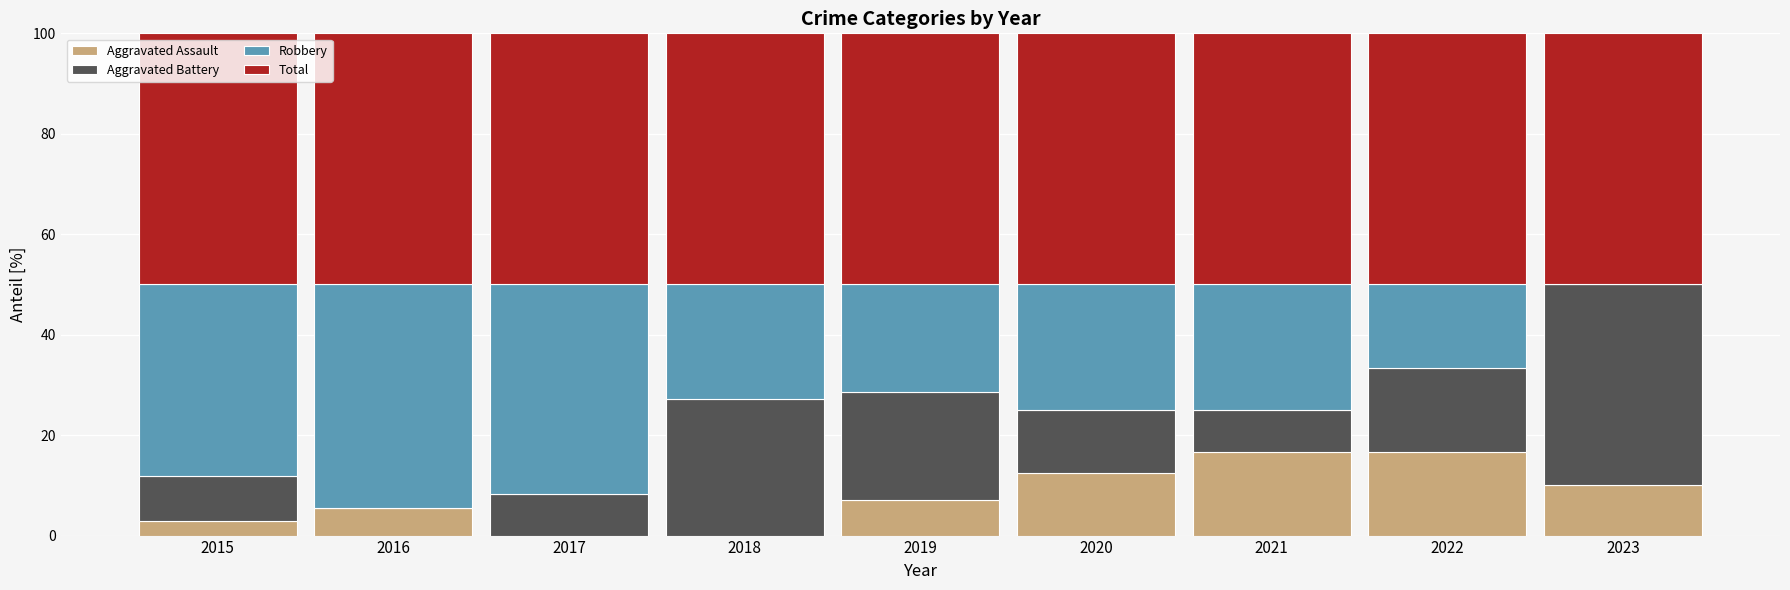

What is the highest value of the Aggravated Assault series?

16.7